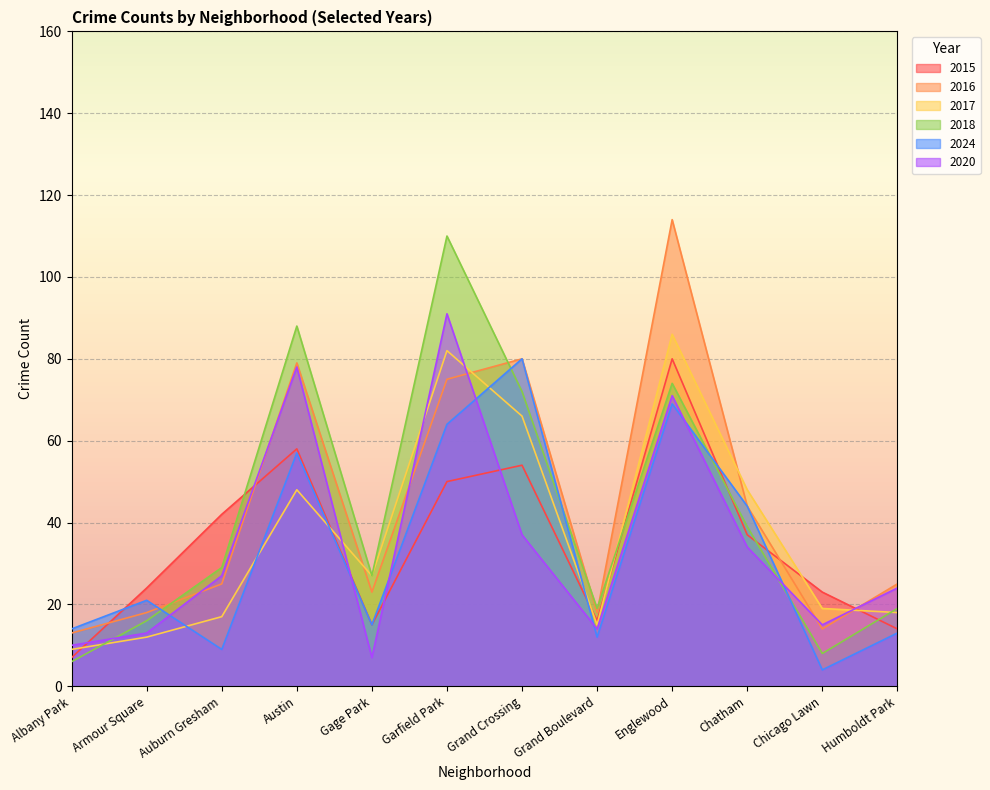

Where does the 2016 series first go above 25?

Austin